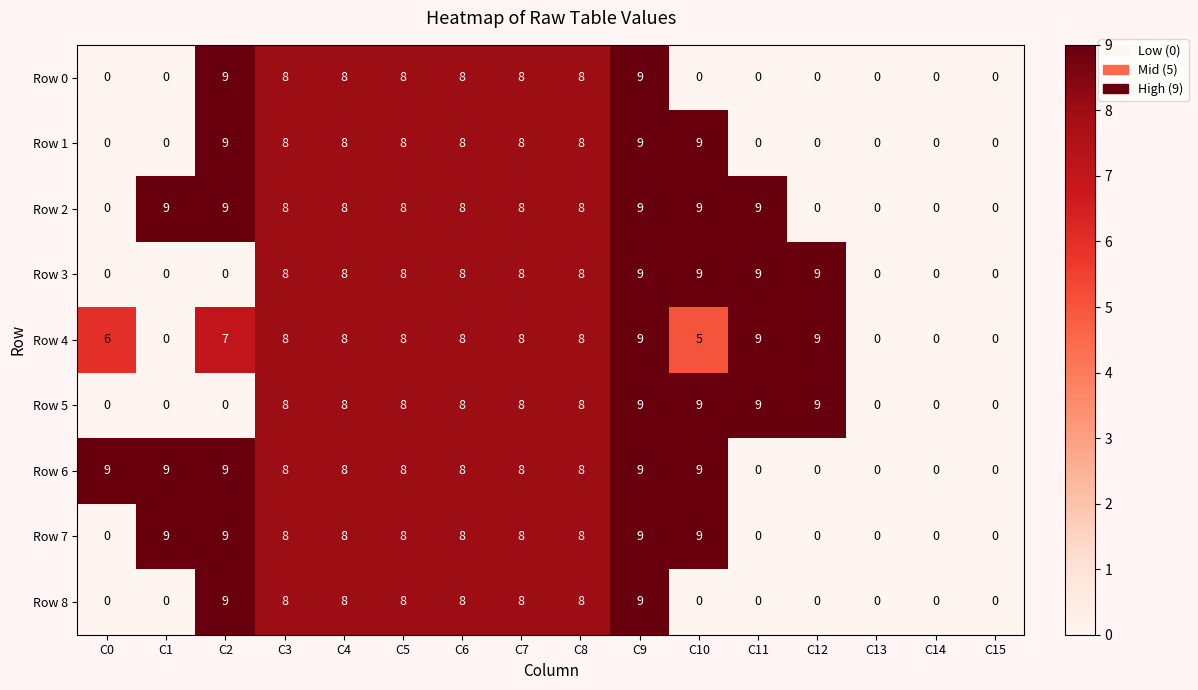

At which label does Row 6 first exceed 8?

C0